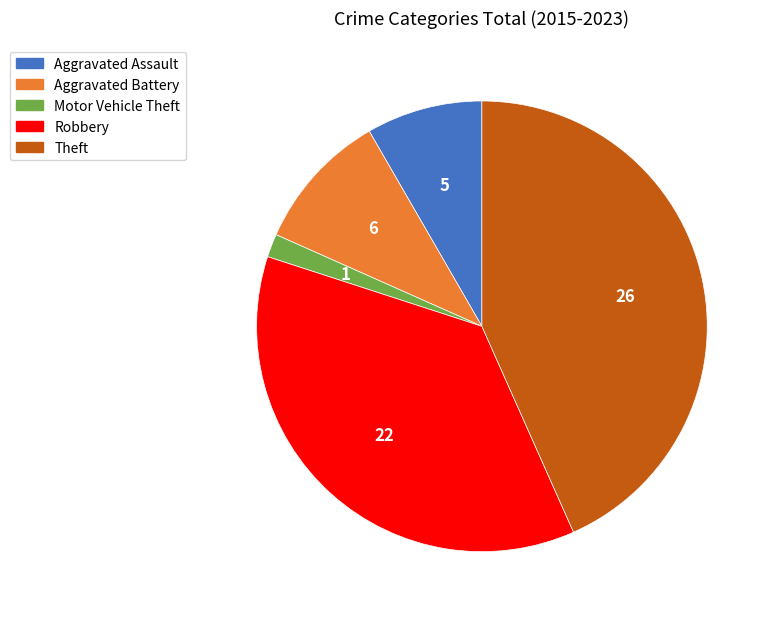

Which has a higher value, Theft or Motor Vehicle Theft?

Theft